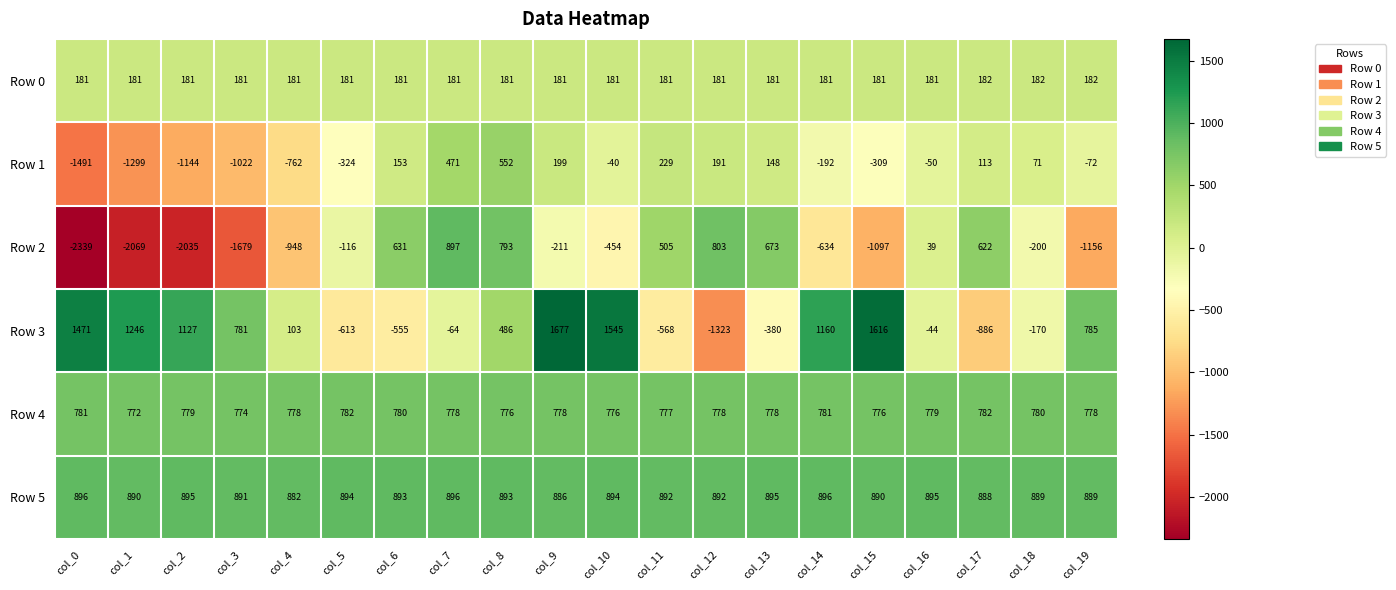

Rank the series at col_19 from highest to lowest value.

Row 5, Row 3, Row 4, Row 0, Row 1, Row 2